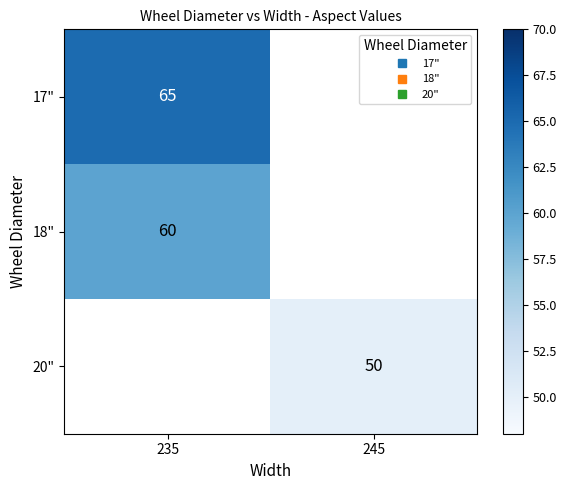

List the labels in order of 18" value, smallest first.

235, 245